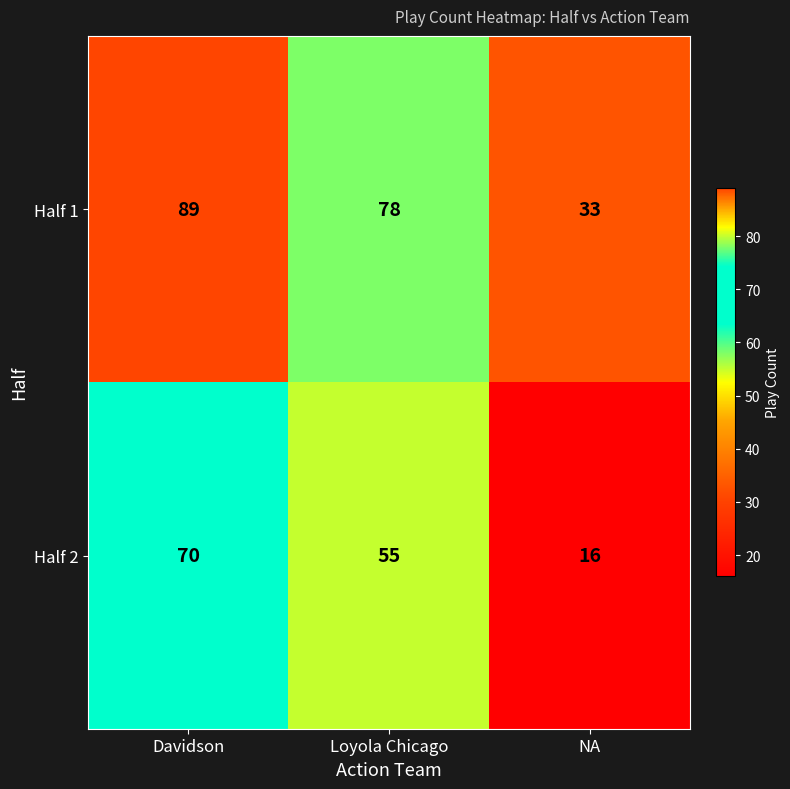

Count the number of categories in the chart.

3